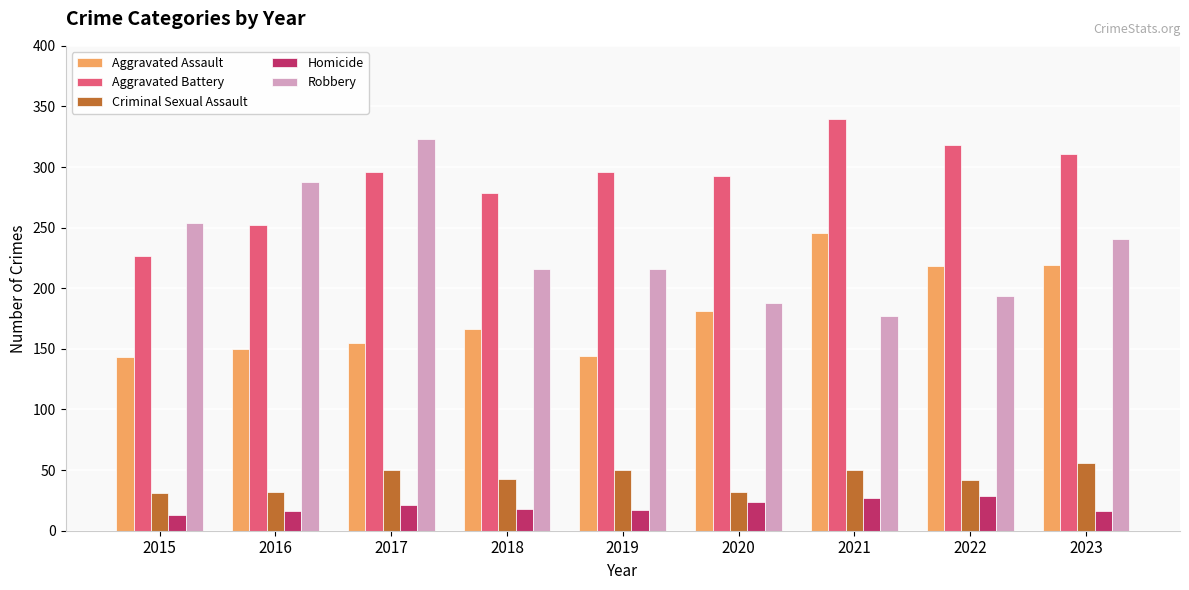

Between 2019 and 2023, which series saw the biggest shift?

Aggravated Assault